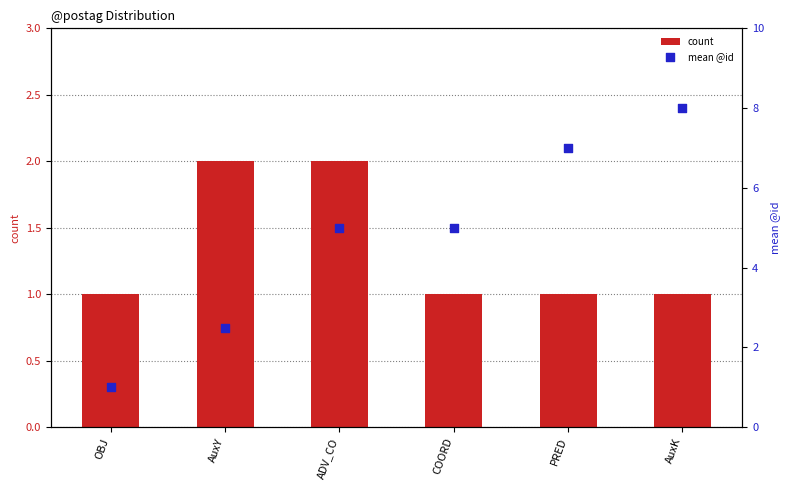

Which series has the largest total across all categories?

mean @id